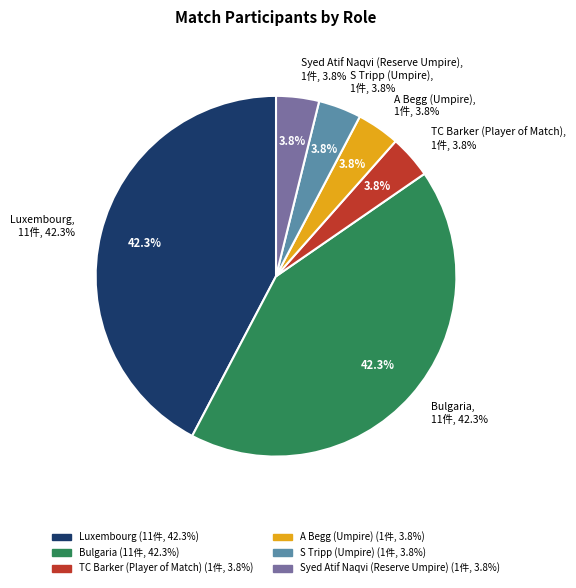

Which slice is the largest?

Luxembourg